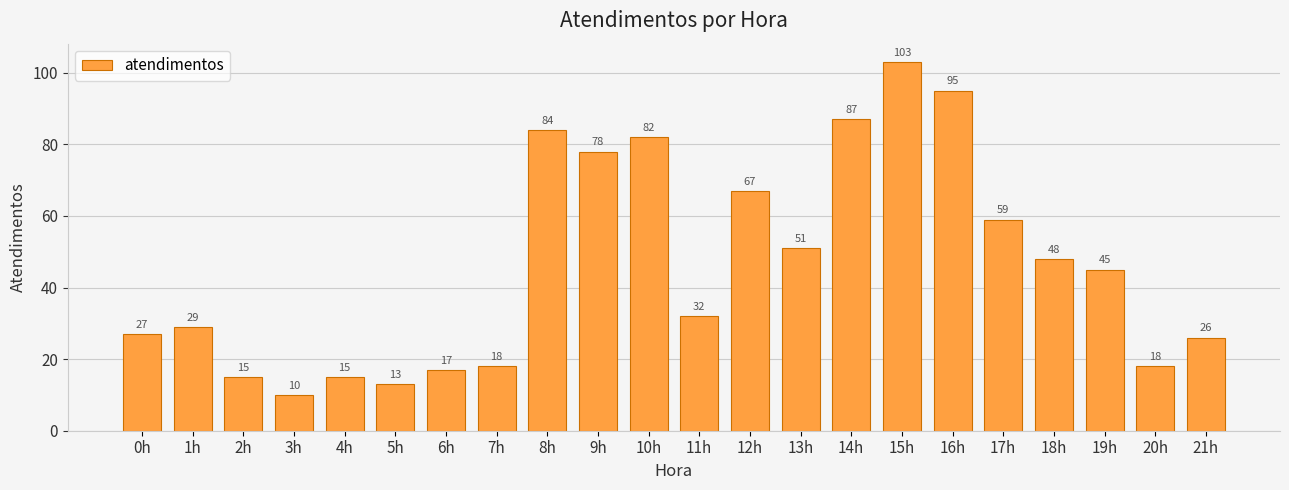

What is the change in value from 5h to 6h?

+4